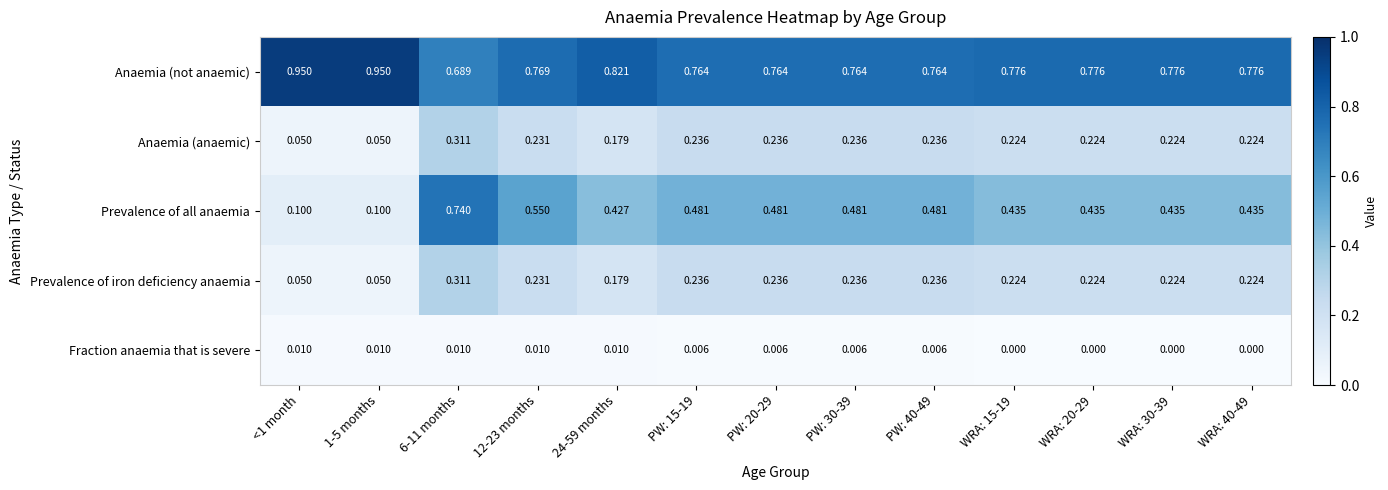

Is the value of Prevalence of all anaemia at PW: 40-49 greater than the value of Anaemia (anaemic) at 24-59 months?

Yes